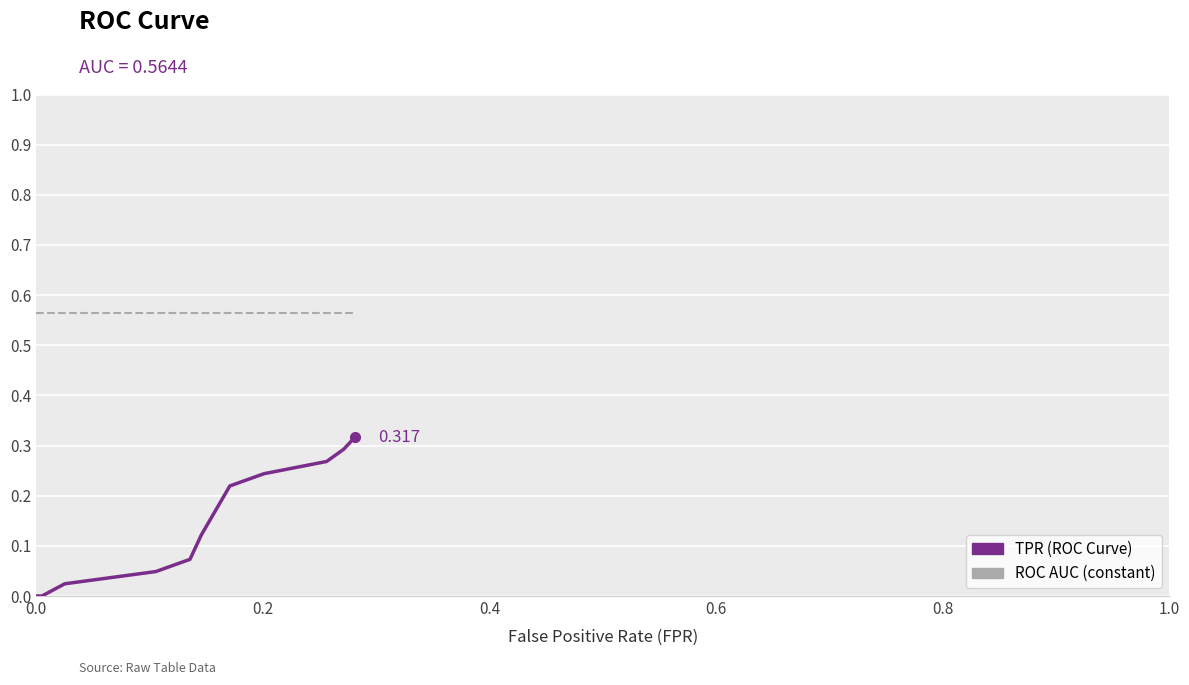

What is the greatest value displayed?

0.6